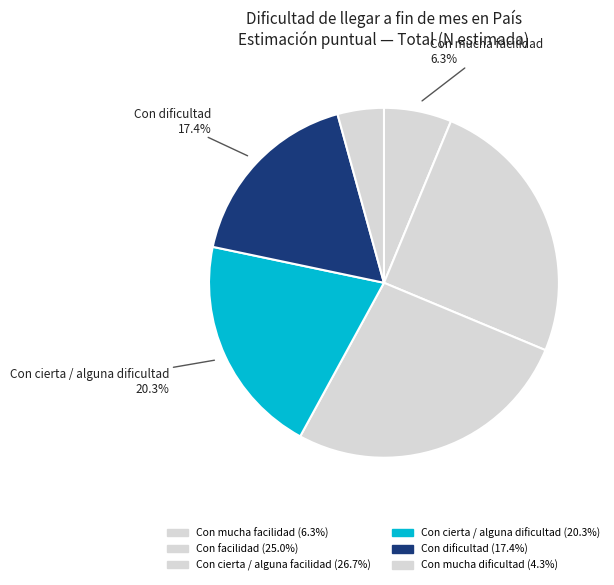

The Con dificultad slice represents 17% of the pie. True or false?

True